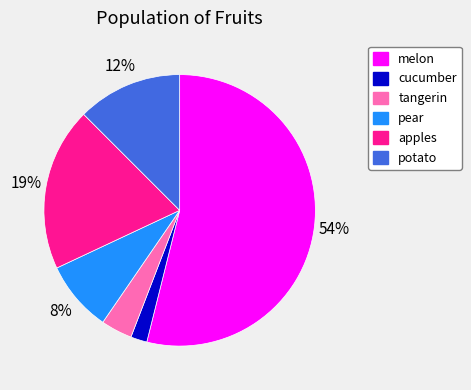

Do melon and tangerin together represent more than half of the pie?

Yes